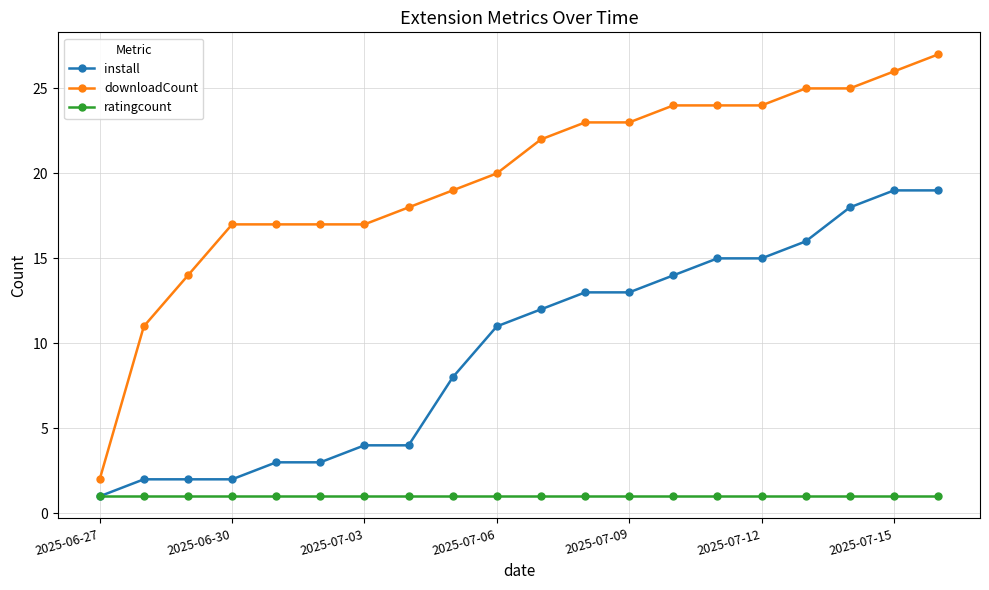

True or false: ratingcount and downloadCount intersect in this chart.

False